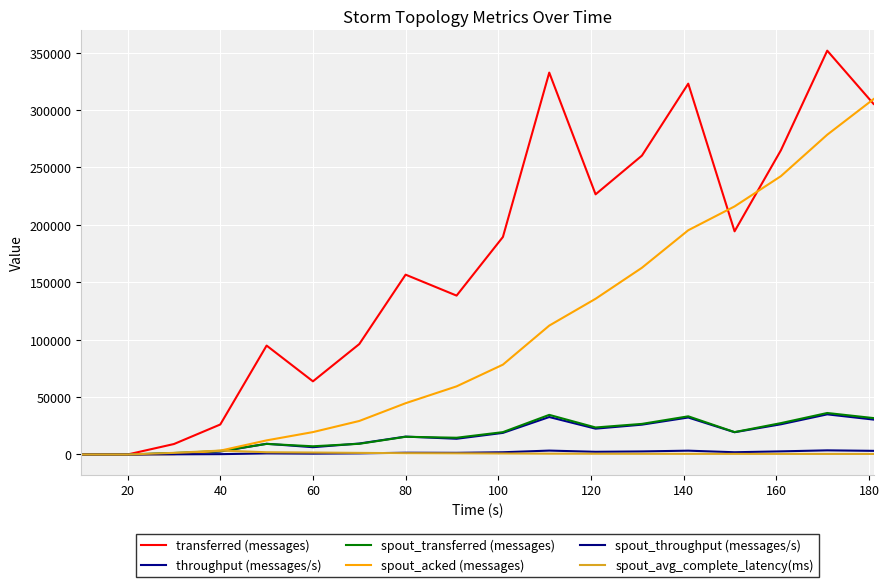

How many lines are shown in the chart?

6